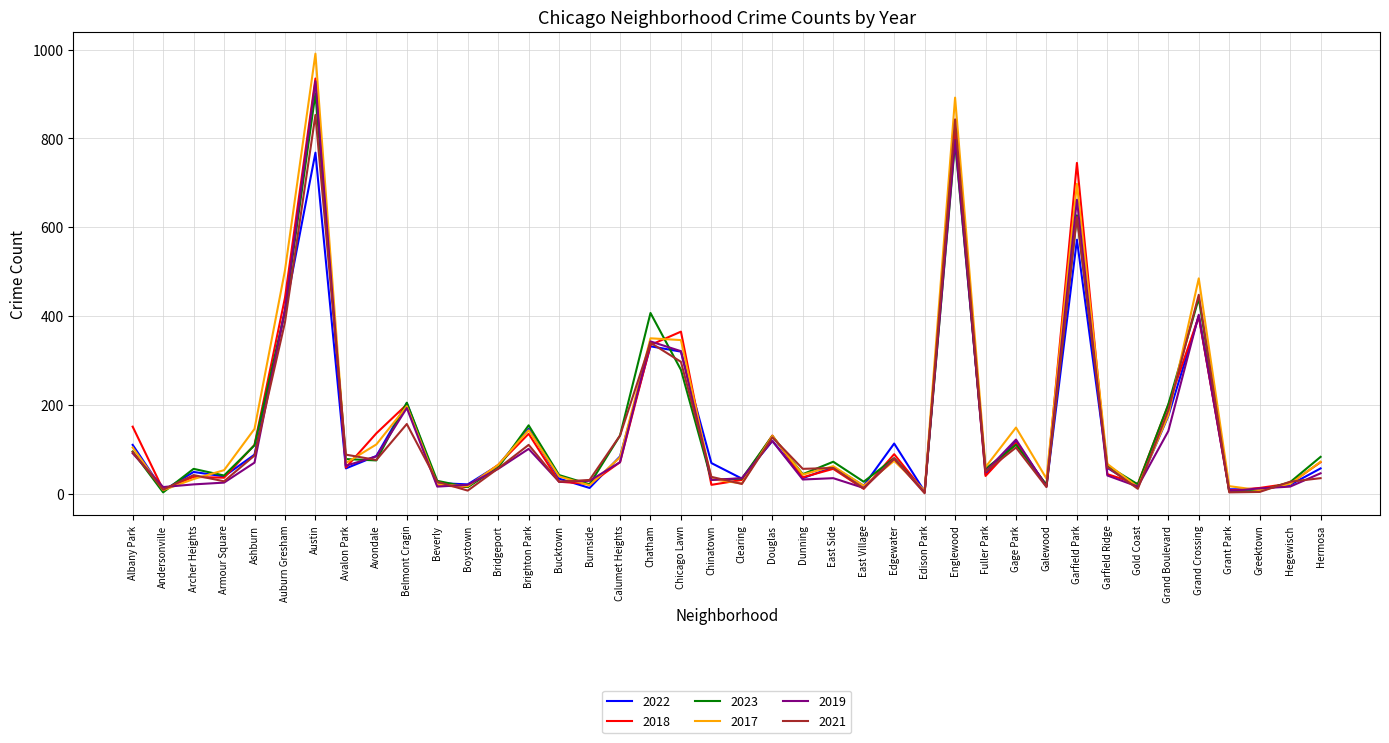

At which category is the sum across all series the highest?

Austin